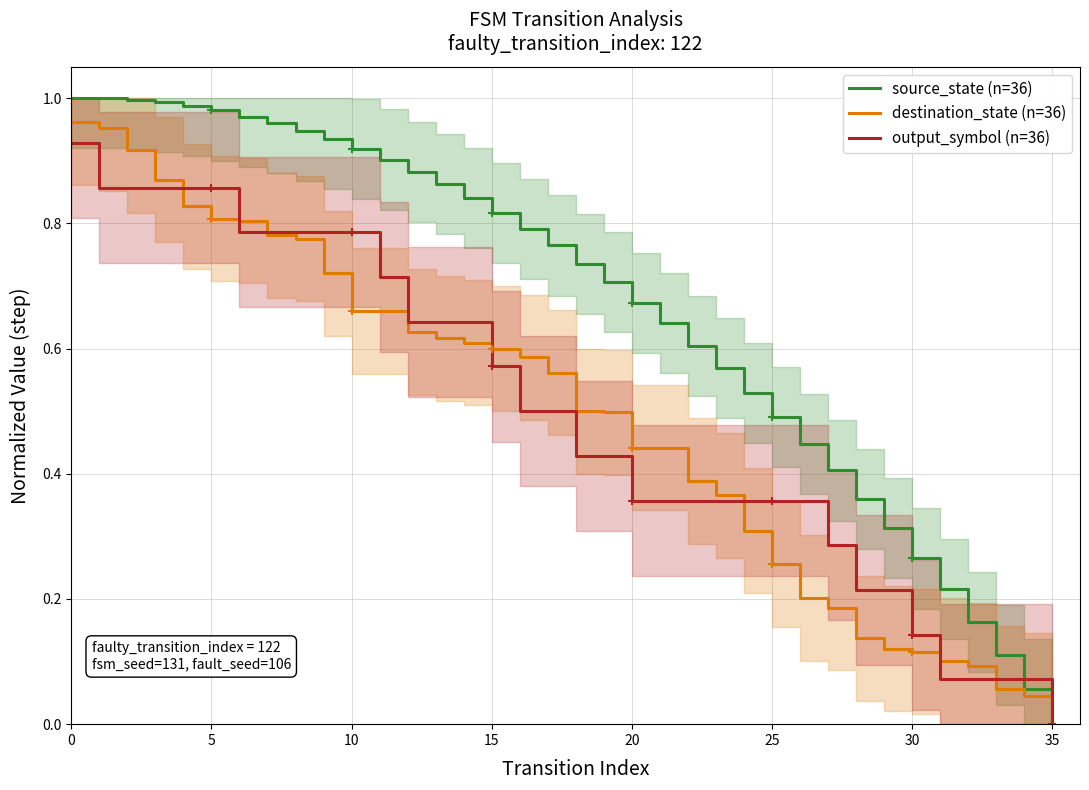

Is this an area chart (filled region under the line)?

No